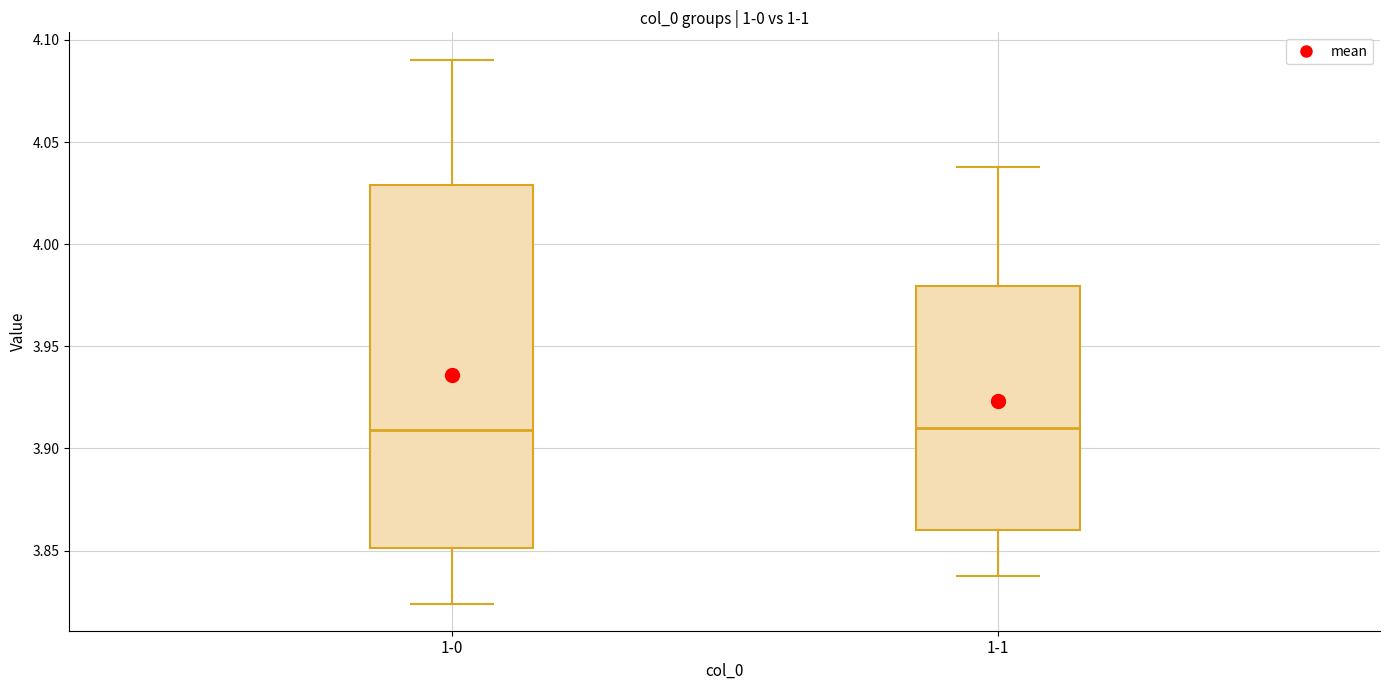

Reading left to right, transcribe this box plot: for each box, give where its median line is, the range the box spans, and where its two whiskers end, as read against the y-axis. The values are not printed on the chart, so give them approximately, as read against the axis.

1-0: median 3.910, box 3.850 to 4.030, whiskers 3.825 to 4.090
1-1: median 3.910, box 3.860 to 3.980, whiskers 3.840 to 4.040